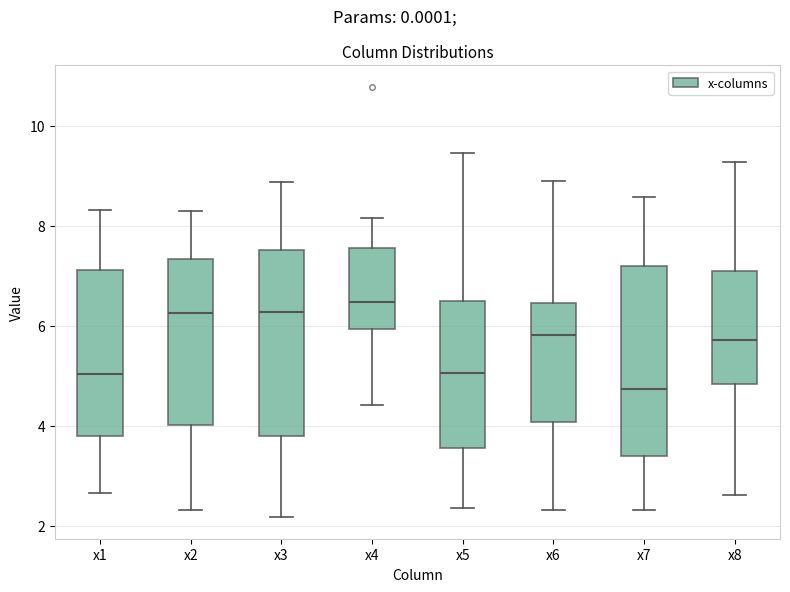

Reading left to right, read every box against the y-axis: the position of its median line, the range the box covers, and the ends of its whiskers. The values are not printed on the chart, so give them approximately, as read against the axis.

x1: median 5.0, box 3.8 to 7.2, whiskers 2.6 to 8.4
x2: median 6.2, box 4.0 to 7.4, whiskers 2.4 to 8.2
x3: median 6.2, box 3.8 to 7.6, whiskers 2.2 to 8.8
x4: median 6.4, box 6.0 to 7.6, whiskers 4.4 to 8.2
x5: median 5.0, box 3.6 to 6.4, whiskers 2.4 to 9.4
x6: median 5.8, box 4.0 to 6.4, whiskers 2.4 to 8.8
x7: median 4.8, box 3.4 to 7.2, whiskers 2.4 to 8.6
x8: median 5.8, box 4.8 to 7.2, whiskers 2.6 to 9.2